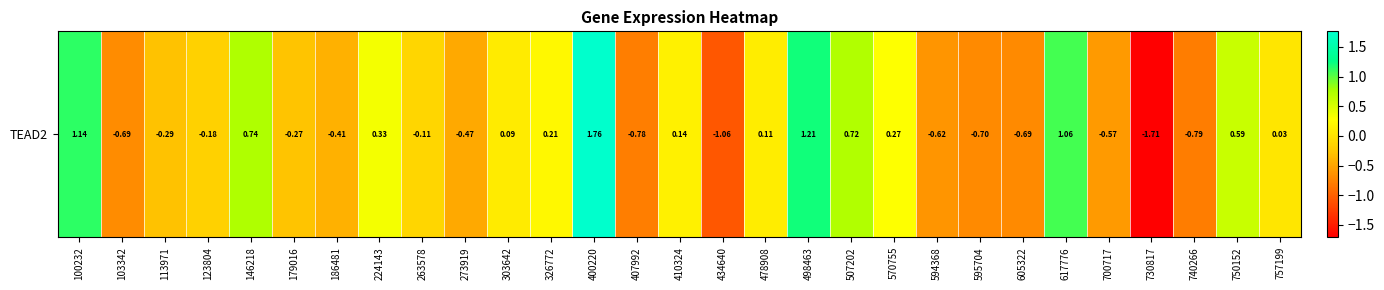

How many data points are less than 0?

15